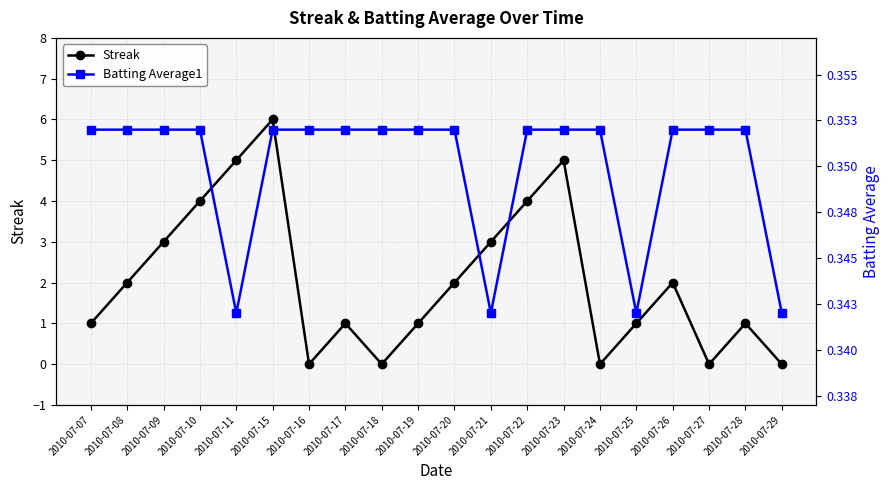

Which has a higher value, 2010-07-27 or 2010-07-22?

2010-07-22